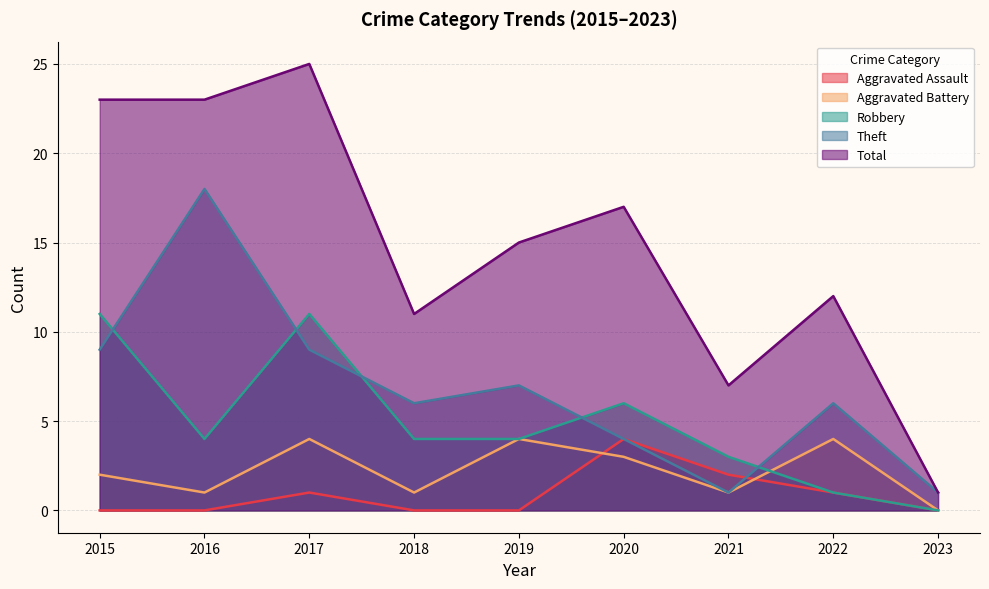

Read the Total value at 2015.

23